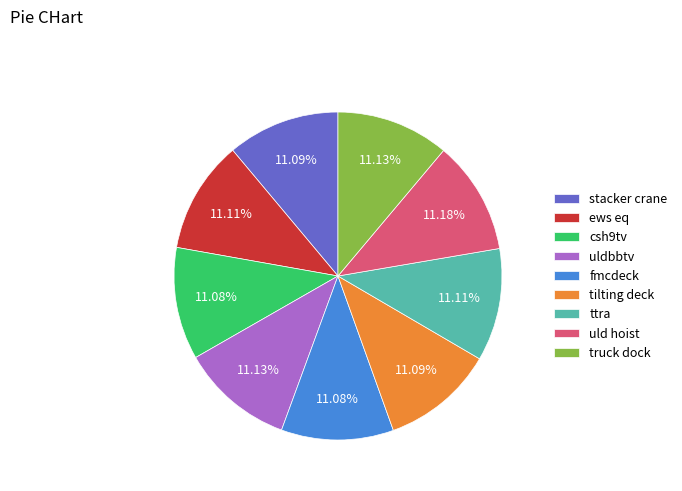

What is the ratio of the value at fmcdeck to the value at csh9tv?

1.0